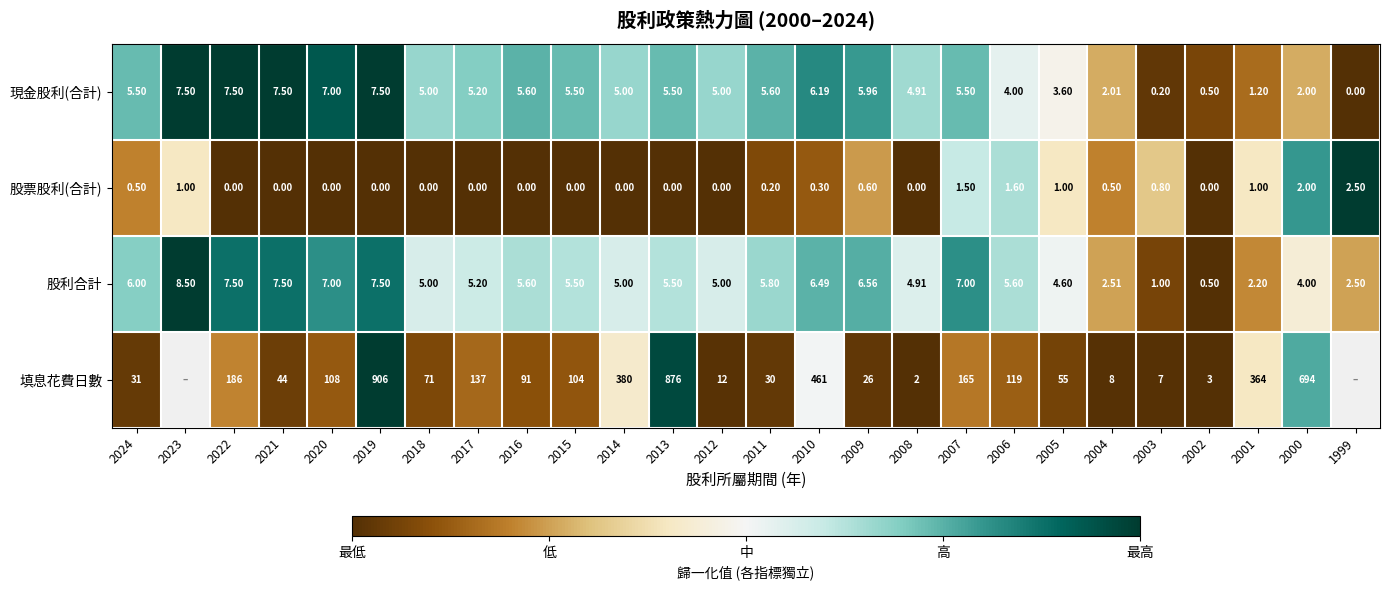

What is the total value across all series at 2012?

22.0